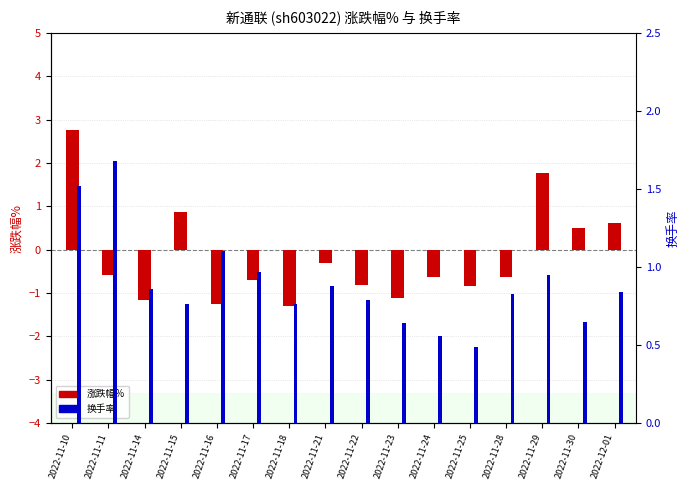

Reading left to right, transcribe all the data shown in this chart.

涨跌幅%: 2022-11-10=2.8	2022-11-11=-0.6	2022-11-14=-1.2	2022-11-15=0.9	2022-11-16=-1.3	2022-11-17=-0.7	2022-11-18=-1.3	2022-11-21=-0.3	2022-11-22=-0.8	2022-11-23=-1.1	2022-11-24=-0.6	2022-11-25=-0.8	2022-11-28=-0.6	2022-11-29=1.8	2022-11-30=0.5	2022-12-01=0.6
换手率: 2022-11-10=1.5	2022-11-11=1.7	2022-11-14=0.9	2022-11-15=0.8	2022-11-16=1.1	2022-11-17=1.0	2022-11-18=0.8	2022-11-21=0.9	2022-11-22=0.8	2022-11-23=0.6	2022-11-24=0.6	2022-11-25=0.5	2022-11-28=0.8	2022-11-29=0.9	2022-11-30=0.7	2022-12-01=0.8